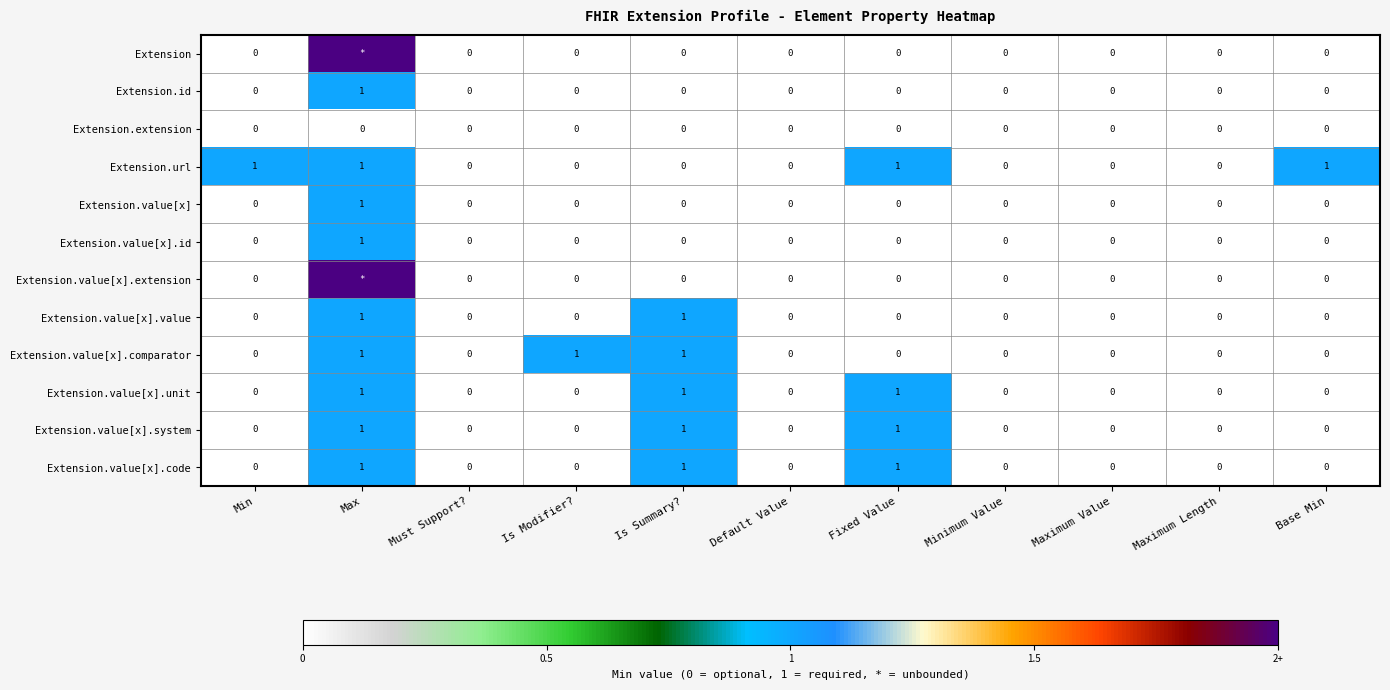

Is it true that Extension.value[x] equals 0 at Minimum Value?

True